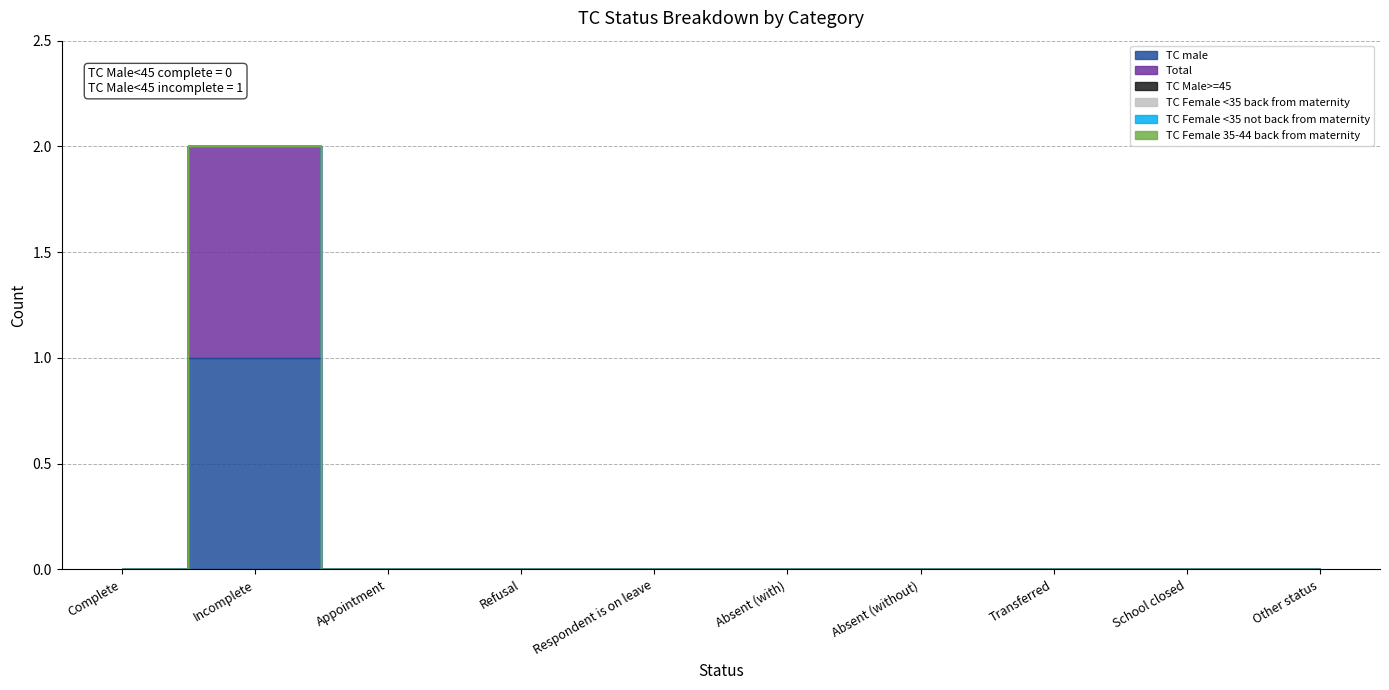

How many Total values are between 0 and 1?

10